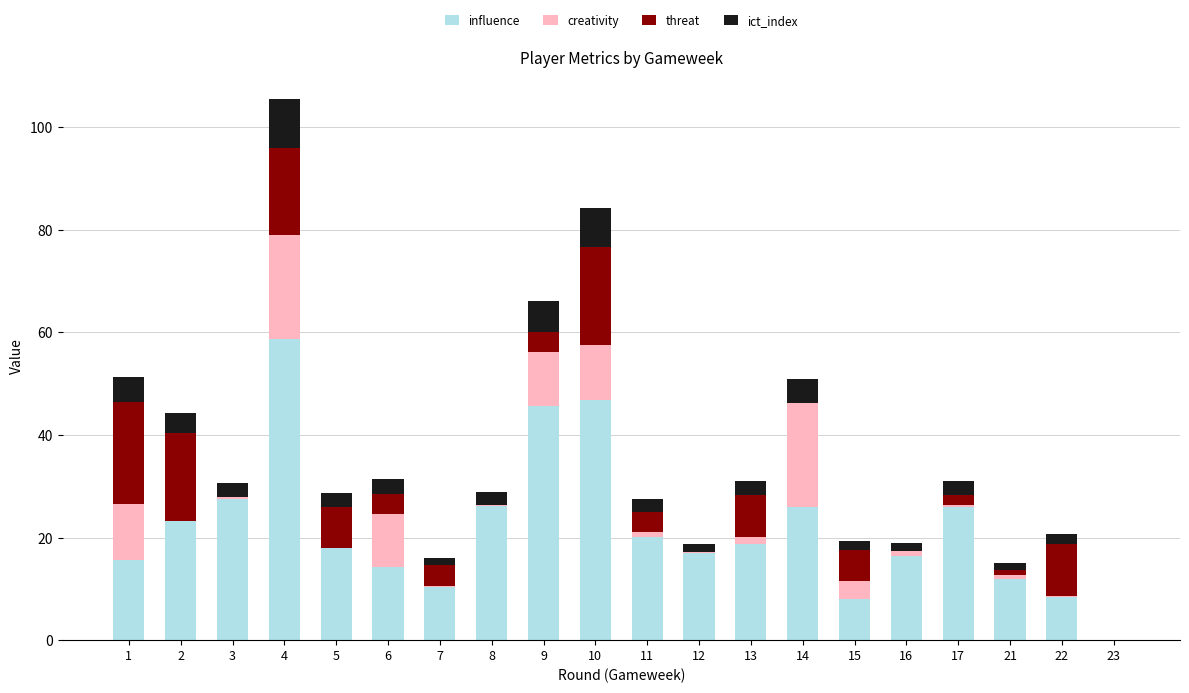

At which category is the sum across all series the highest?

4